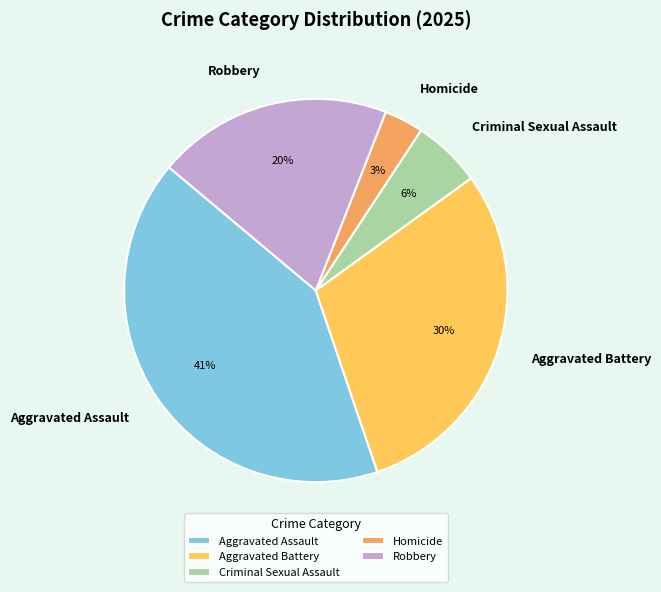

To the nearest percent, what percentage of the pie is Aggravated Battery?

30%